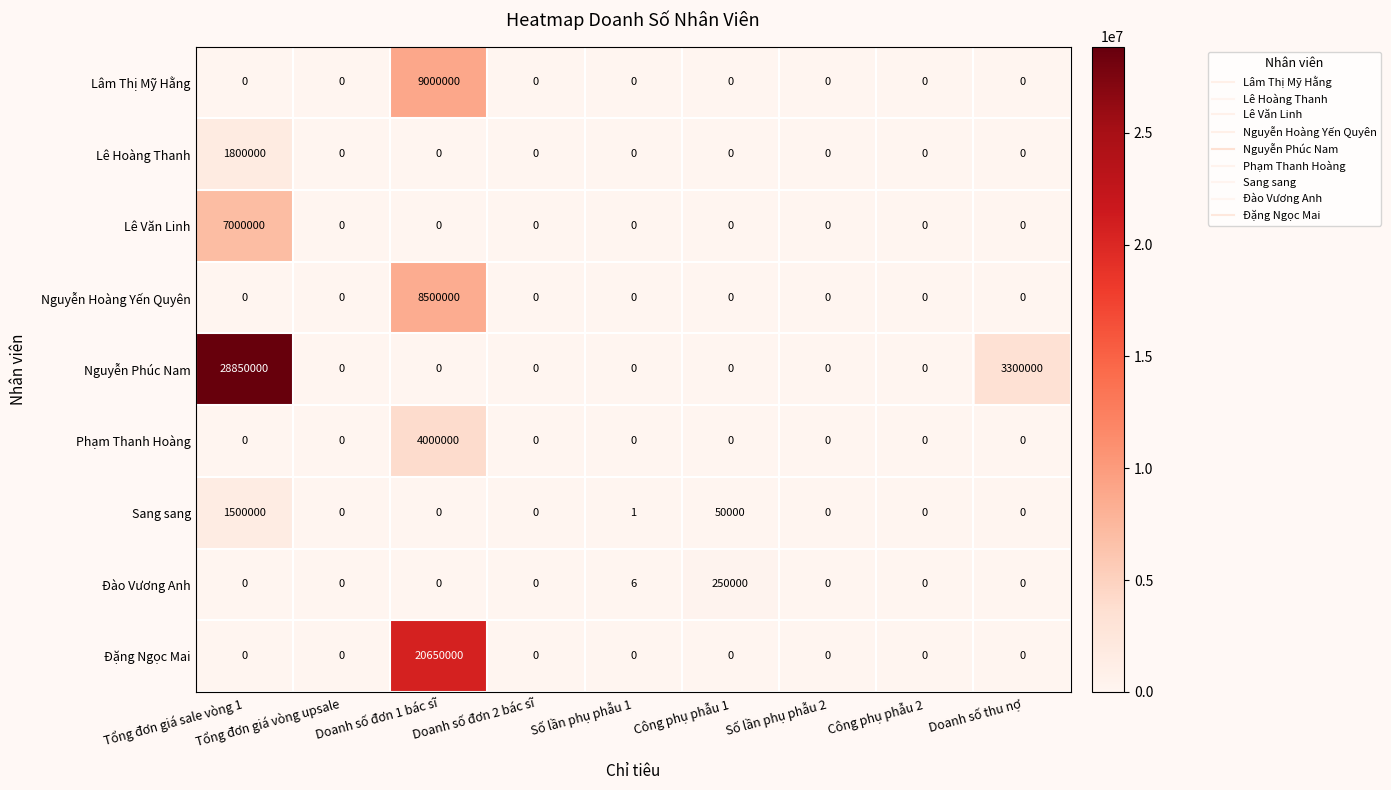

What is the difference between the second highest and minimum values in the Đào Vương Anh series?

6